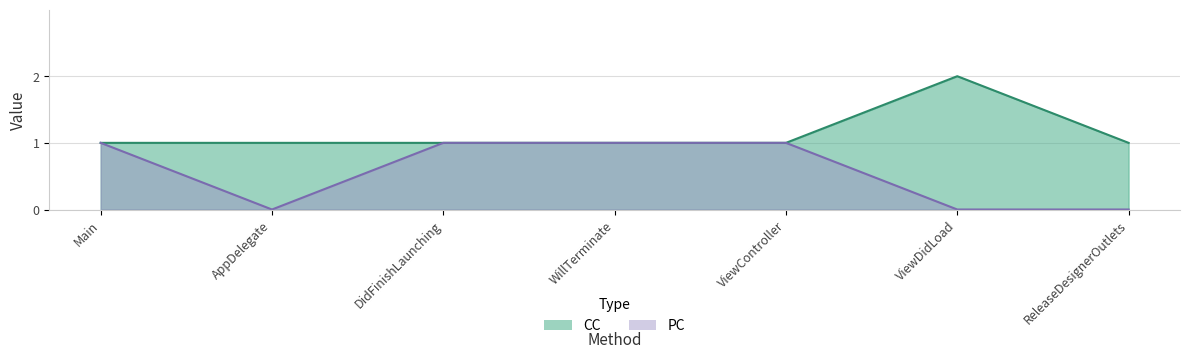

What is the total value across all series at AppDelegate?

1